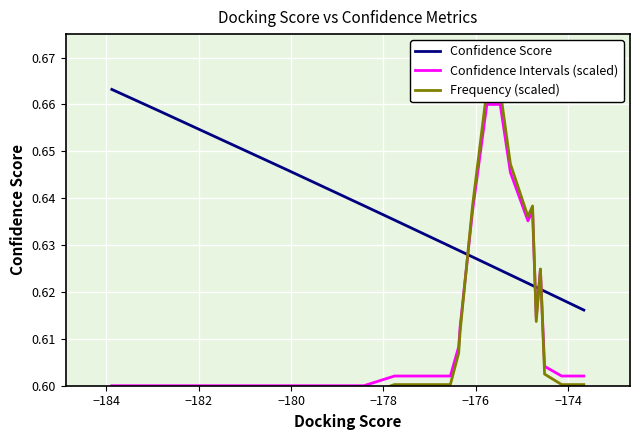

Which series ends up on top after the final intersection of Confidence Intervals (scaled) and Confidence Score?

Confidence Score